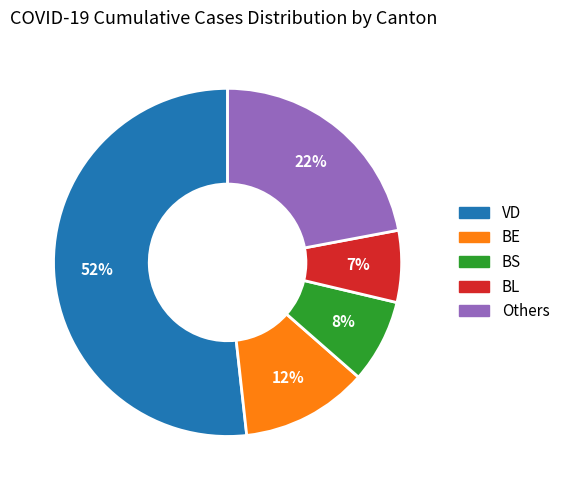

To the nearest percent, what is the difference between the largest and smallest slice percentages?

45%